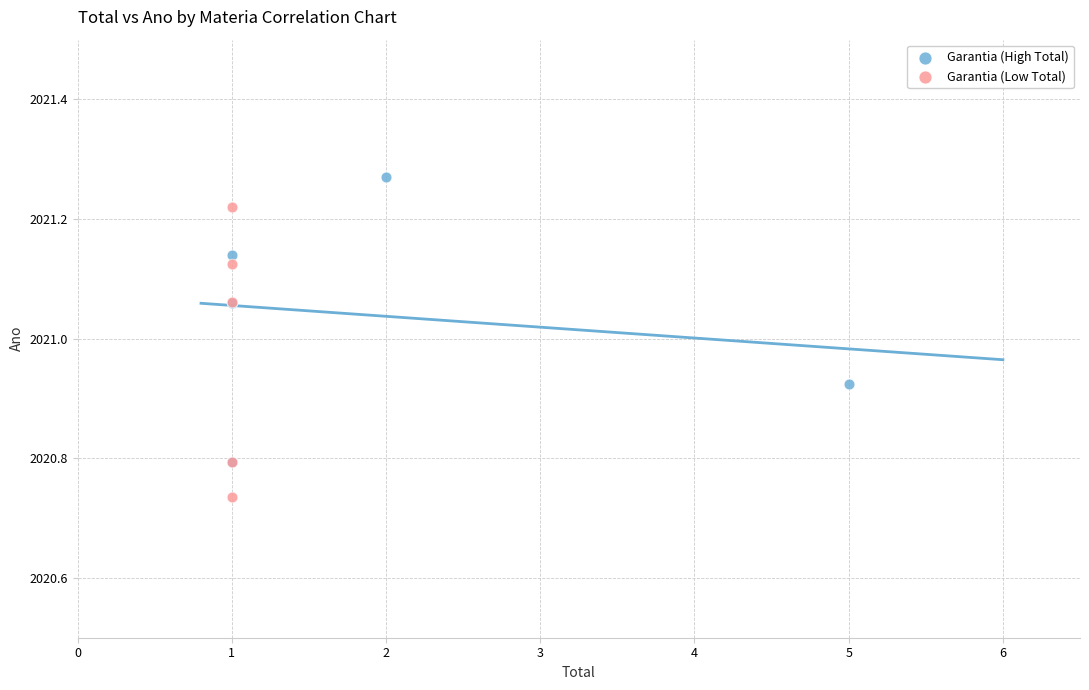

Which series contains the lowest Y value?

Garantia (Low Total)